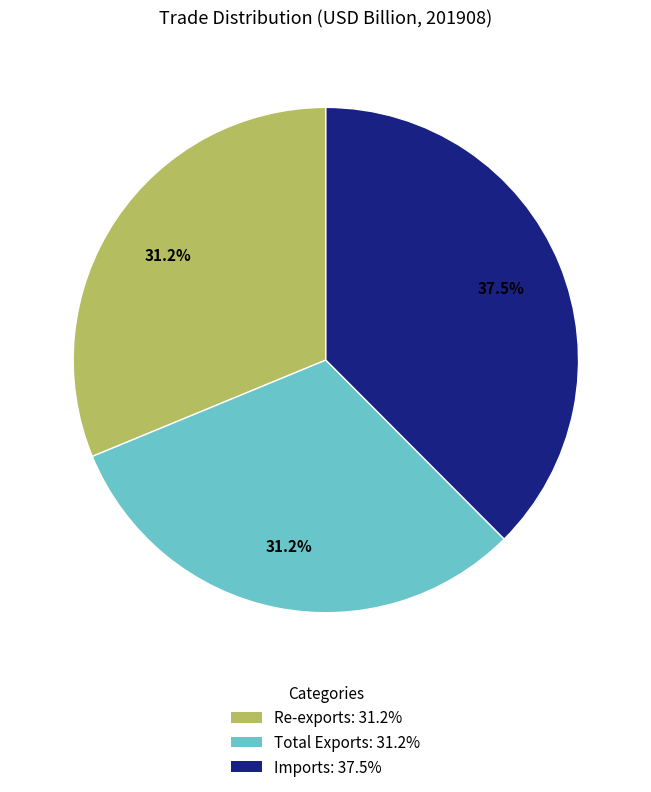

What percentage is NOT represented by Imports?

62.5%